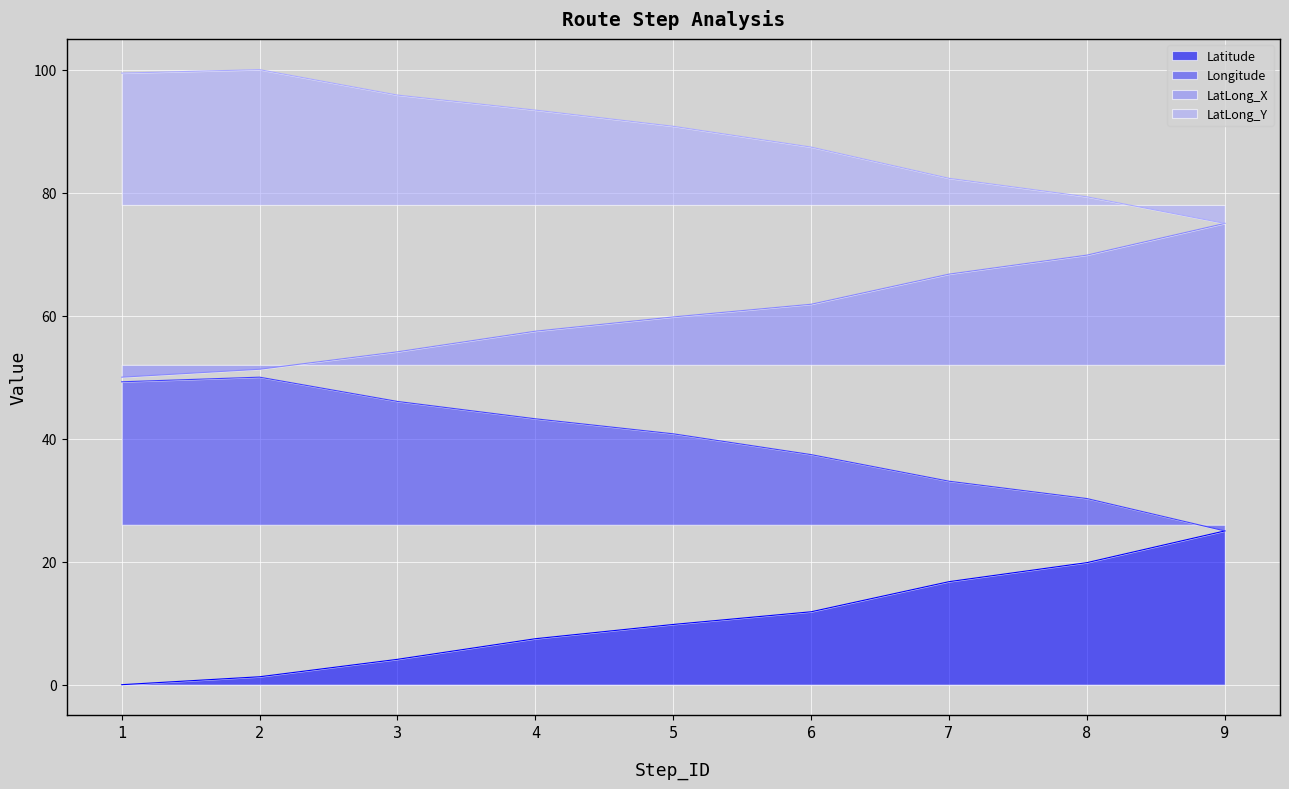

What is the sum of all LatLong_X values?

546.1